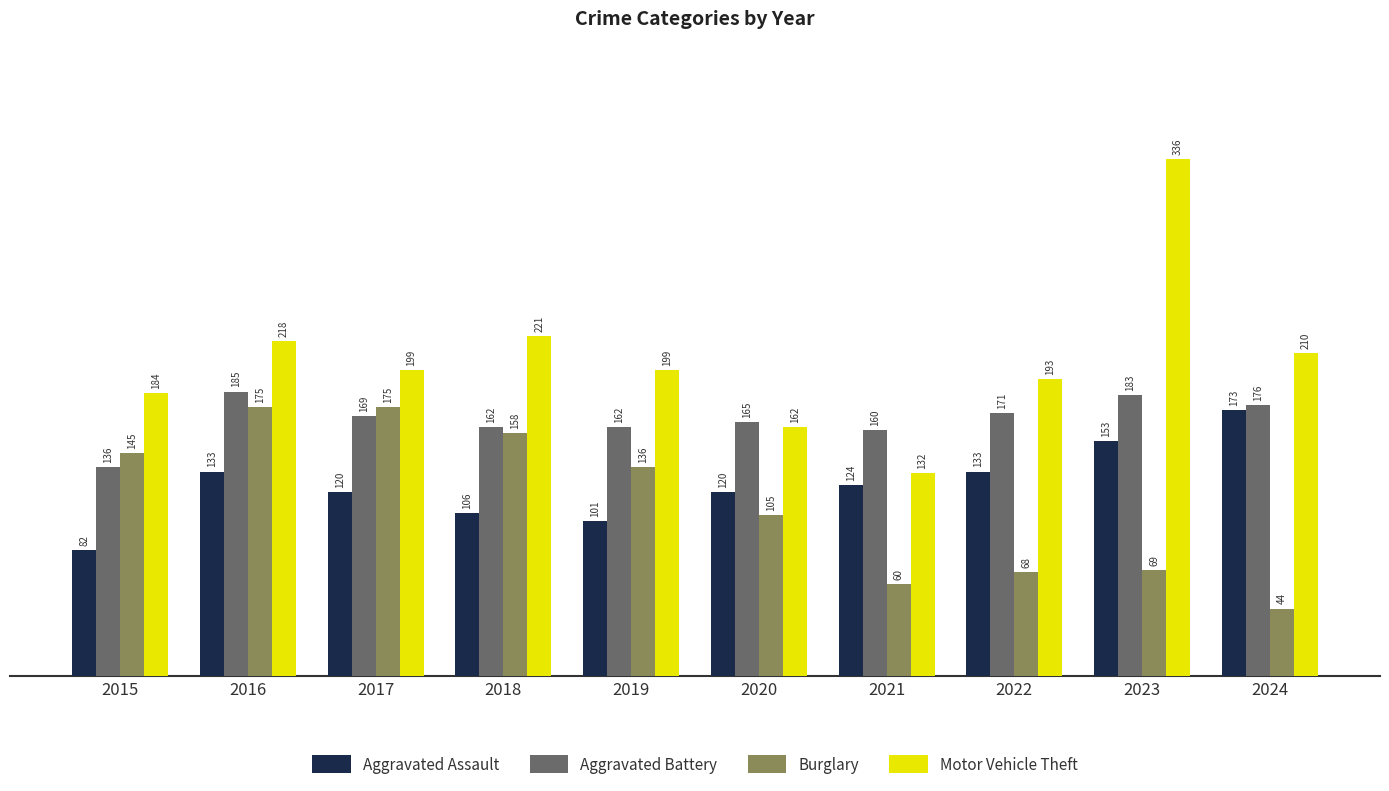

How many categories are shown in the chart?

10